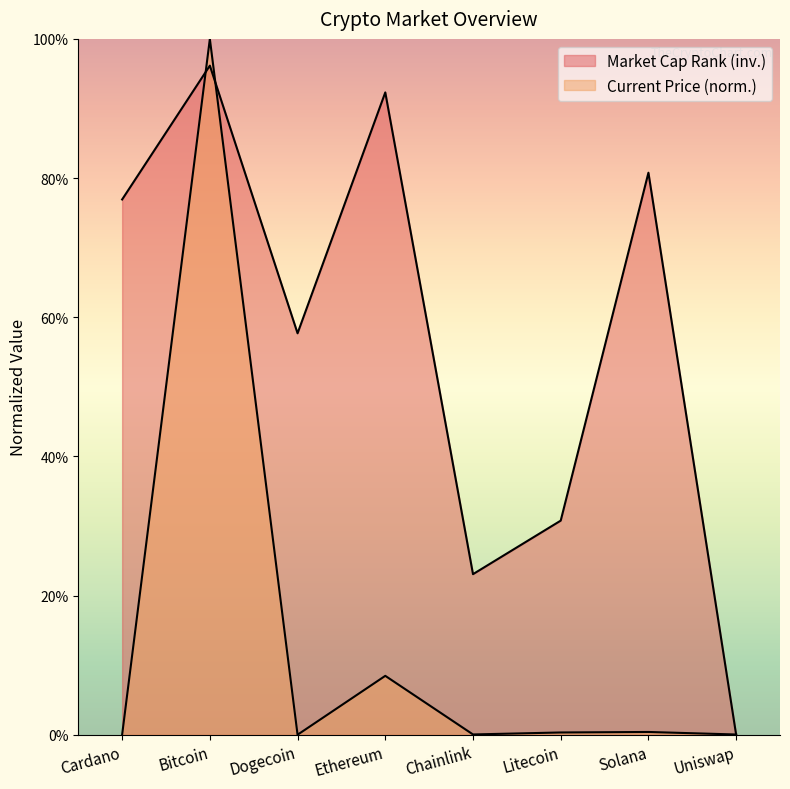

At which label does market_cap_rank first exceed 76?

Cardano